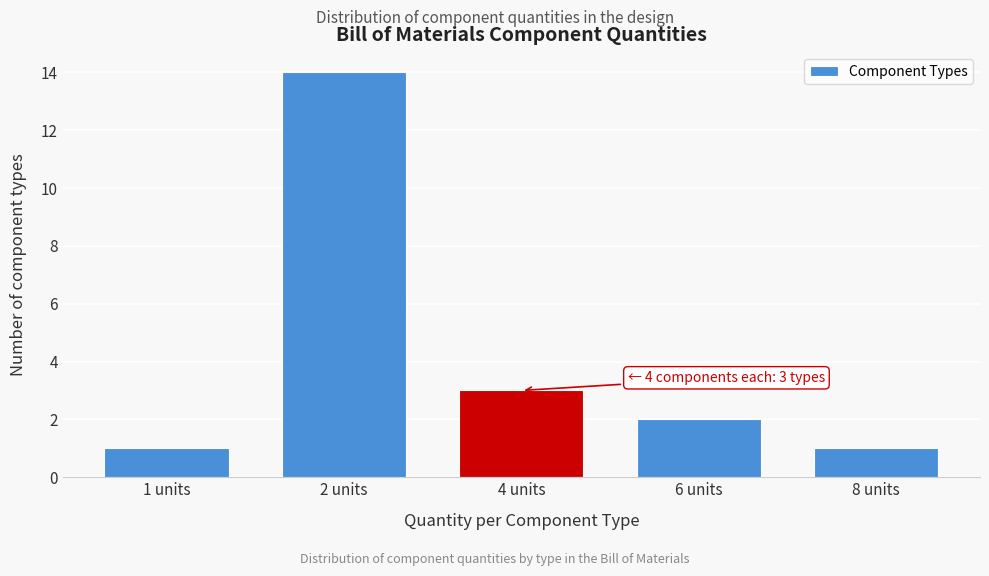

Reading left to right, what are all the values shown in this chart?

1 units=1	2 units=14	4 units=3	6 units=2	8 units=1